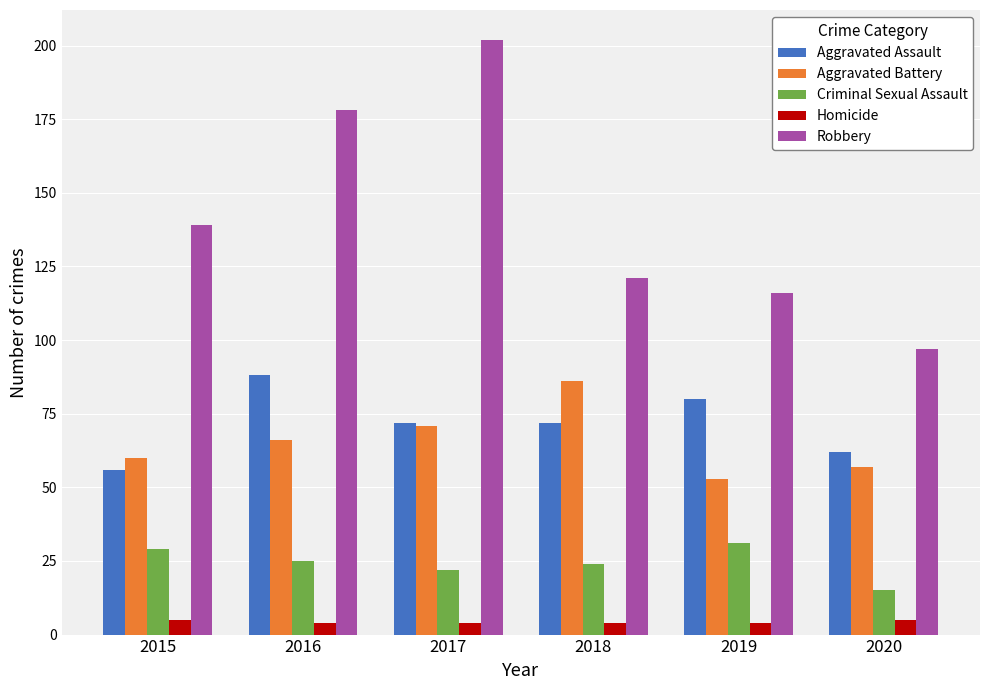

Reading left to right, list all the values displayed in this chart.

Aggravated Assault: 56	88	72	72	80	62
Aggravated Battery: 60	66	71	86	53	57
Criminal Sexual Assault: 29	25	22	24	31	15
Homicide: 5	4	4	4	4	5
Robbery: 139	178	202	121	116	97